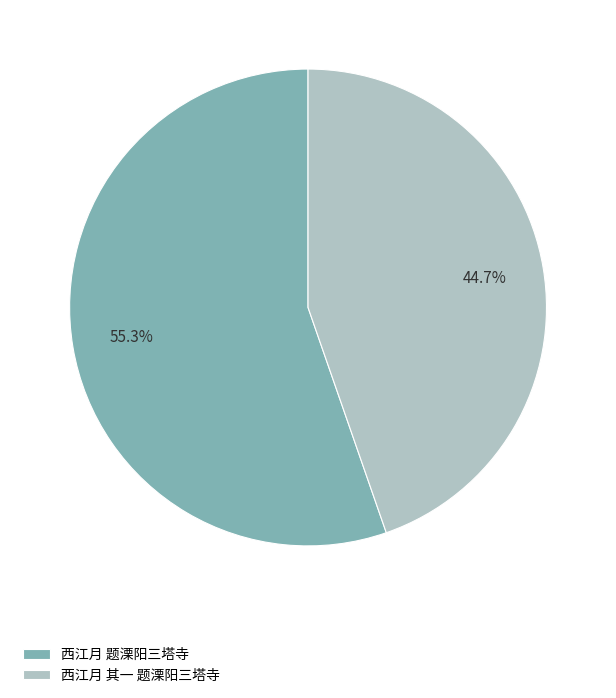

True or false: 西江月 题溧阳三塔寺 accounts for 61% of the total.

False